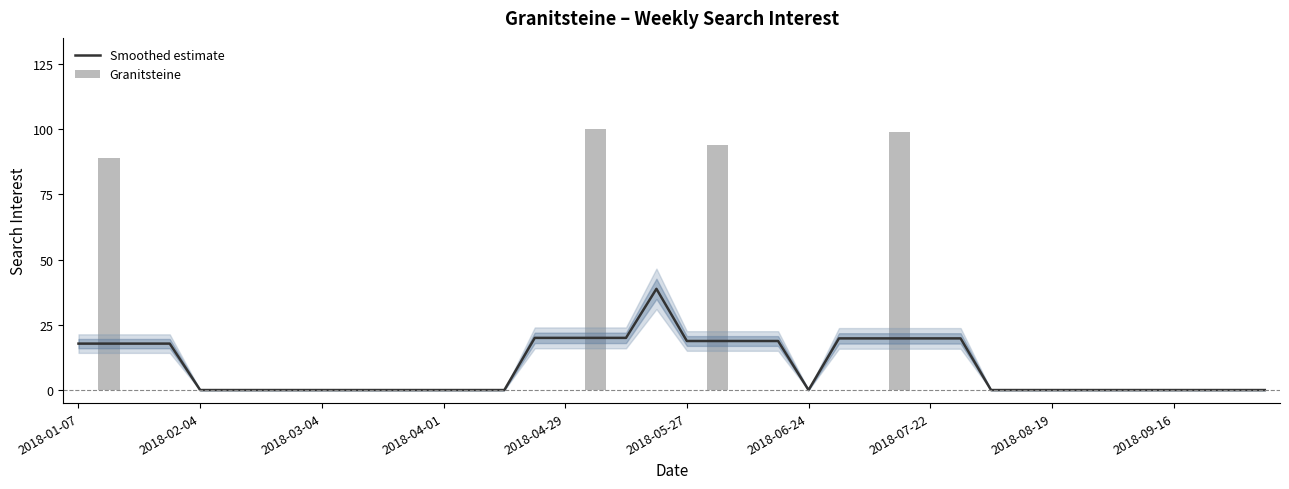

Which series has the largest range (max minus min)?

Granitsteine